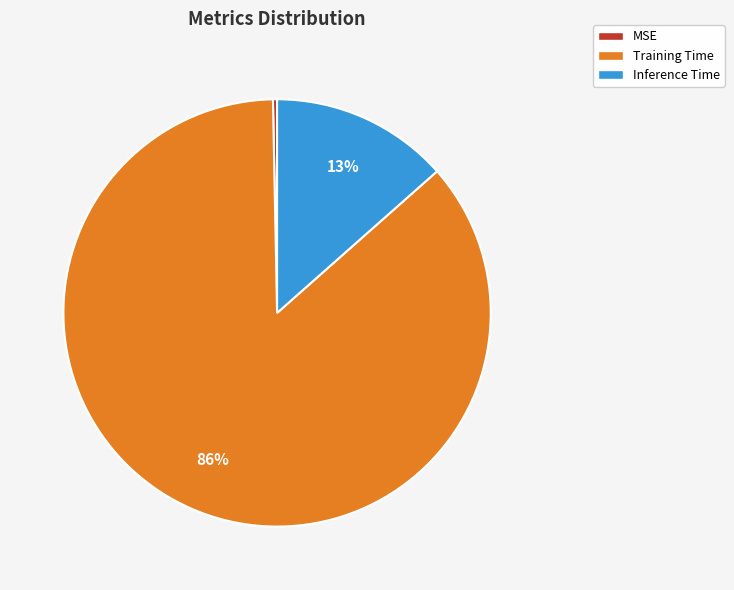

Is Inference Time the majority of the pie?

No